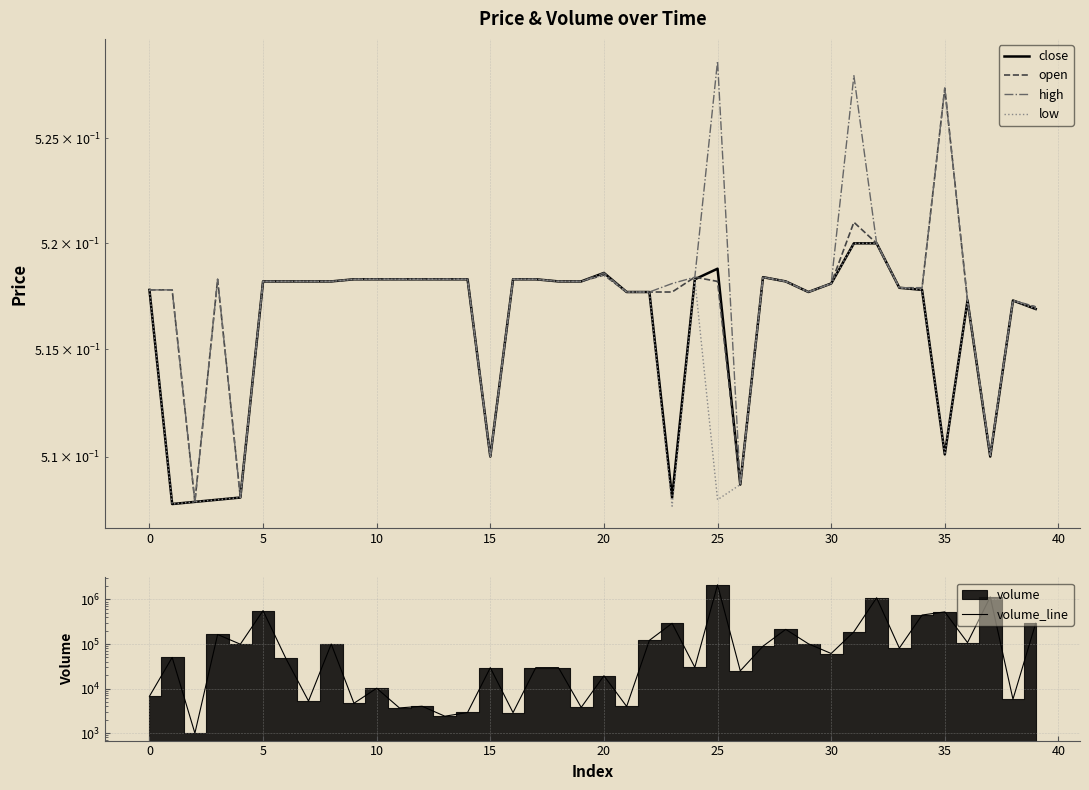

True or false: low and open cross at least once.

False